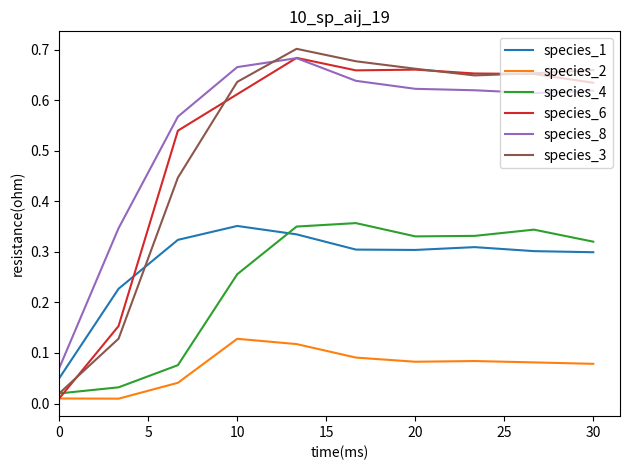

In species_1, how many points are higher than both neighbors (excluding endpoints)?

2